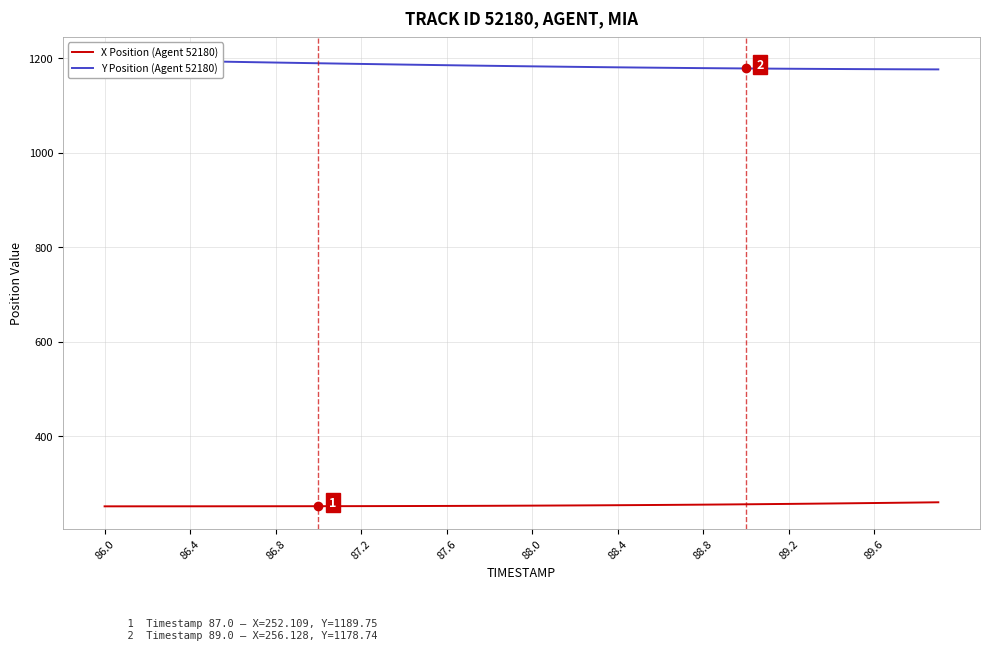

List the series in order of their peak value, highest first.

Y Position (Agent 52180), X Position (Agent 52180)